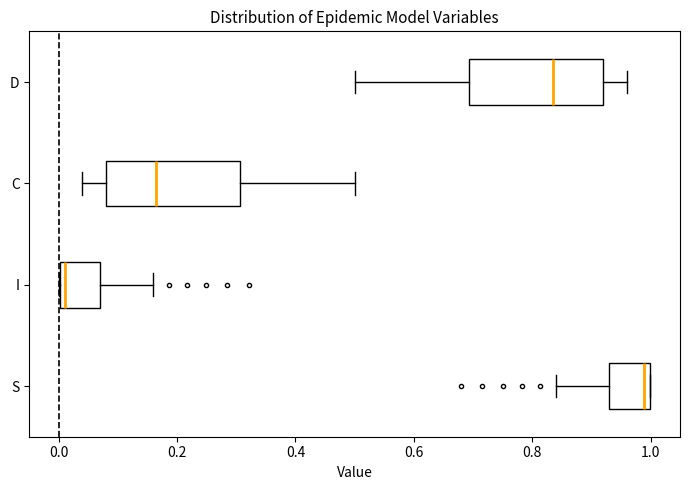

Where is the left edge of the box for C on the x-axis? The values are not printed on the chart, so give them approximately, as read against the axis.

0.08